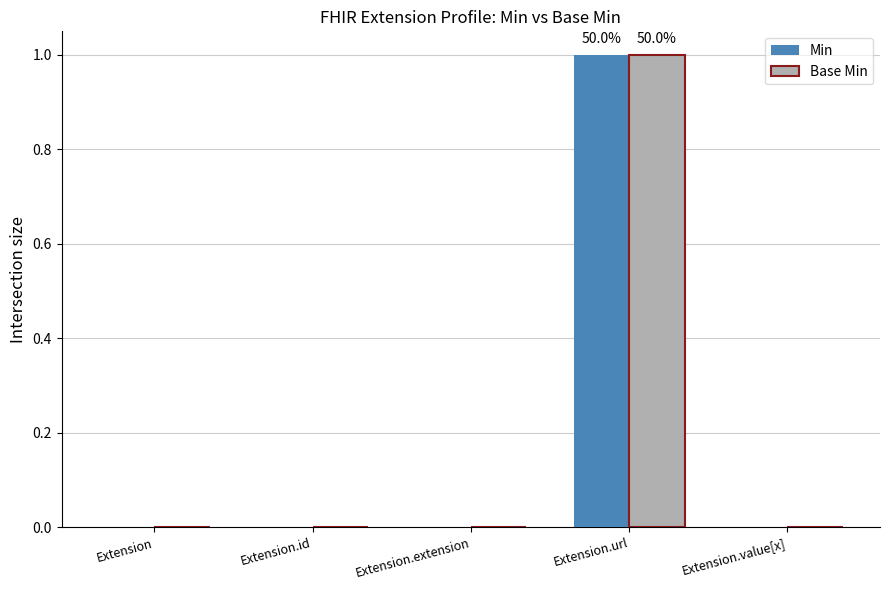

Is it true that Base Min equals 1 at Extension.extension?

False